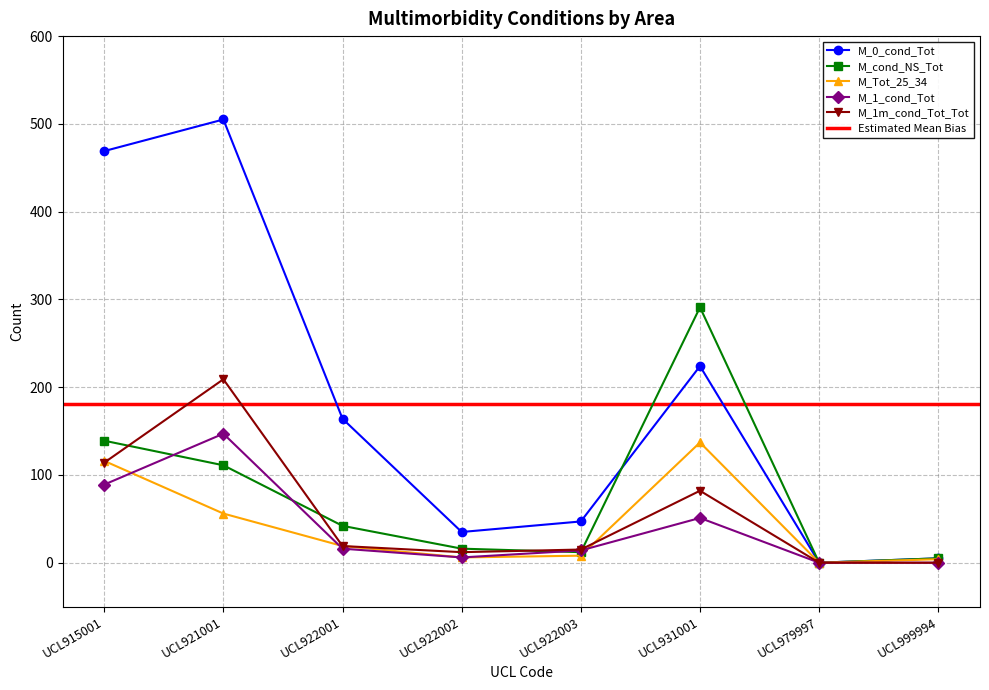

The value of M_cond_NS_Tot at UCL922002 is 26. True or false?

False